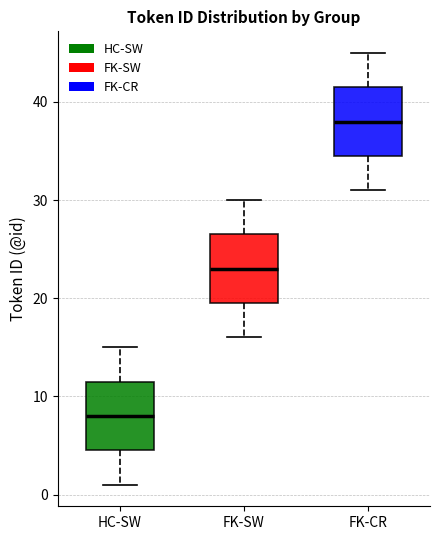

Reading left to right, transcribe this box plot: for each box, give where its median line is, the range the box spans, and where its two whiskers end, as read against the y-axis. The values are not printed on the chart, so give them approximately, as read against the axis.

HC-SW: median 8, box 5 to 12, whiskers 1 to 15
FK-SW: median 23, box 20 to 27, whiskers 16 to 30
FK-CR: median 38, box 35 to 42, whiskers 31 to 45